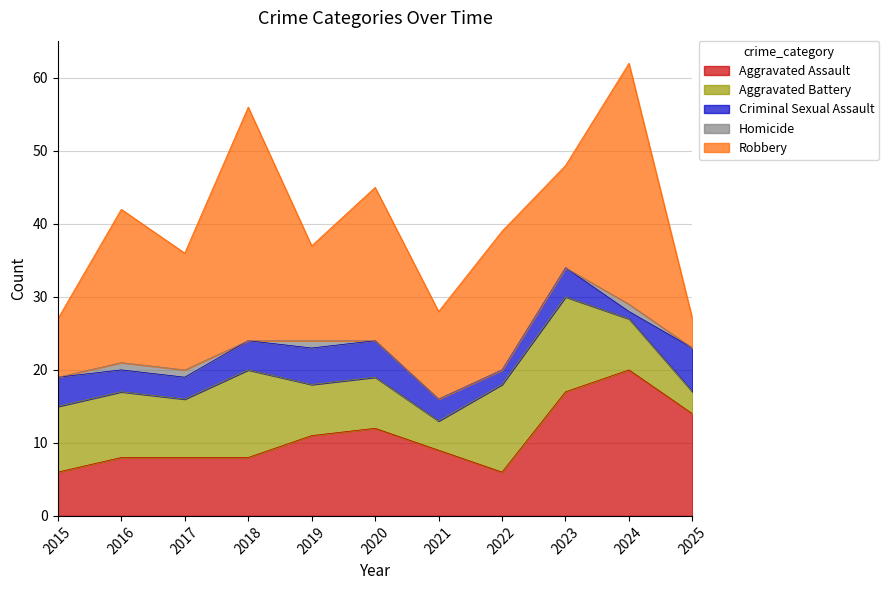

True or false: Homicide has more than 1 points higher than both neighbors.

True